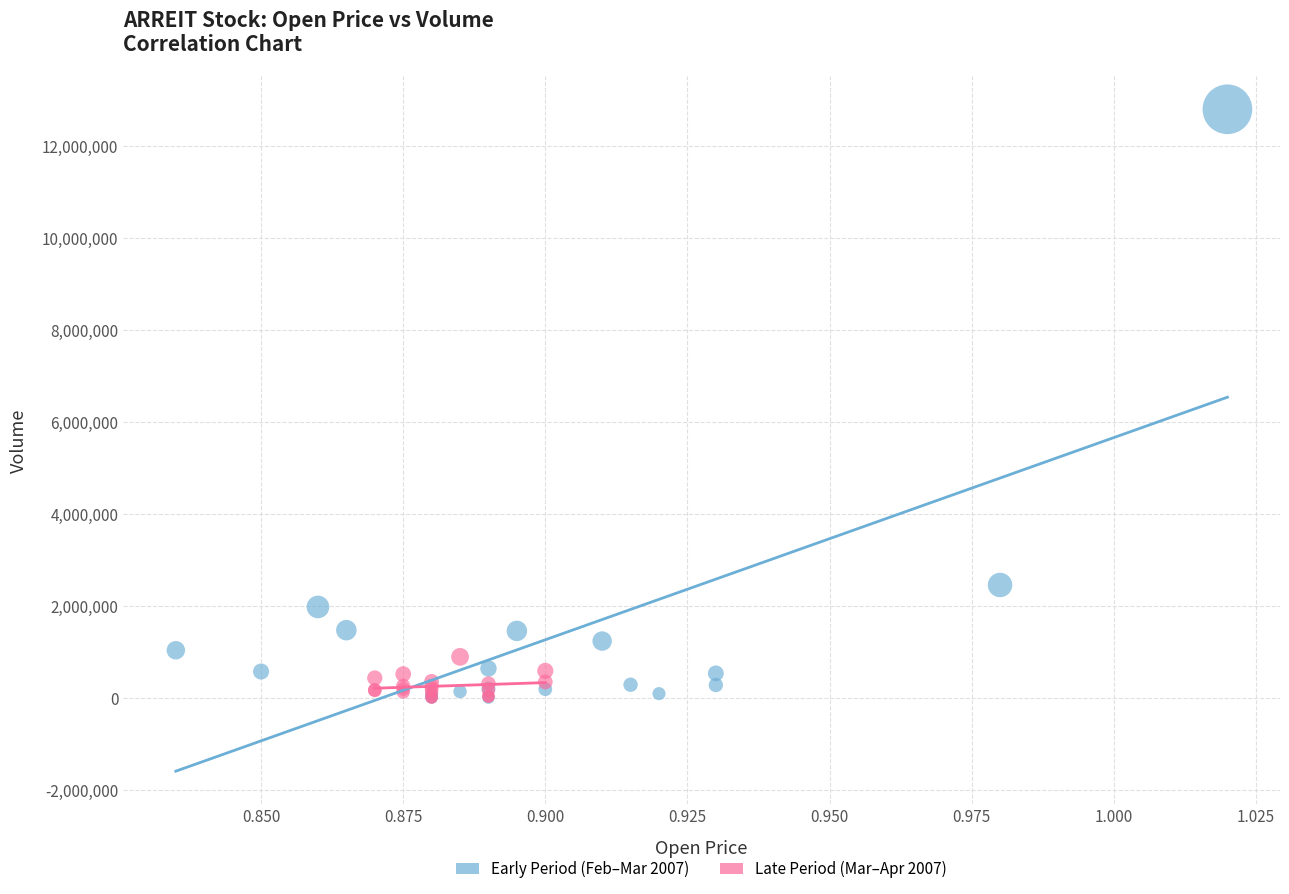

Which series contains the highest Y value?

Early Period (Feb–Mar 2007)